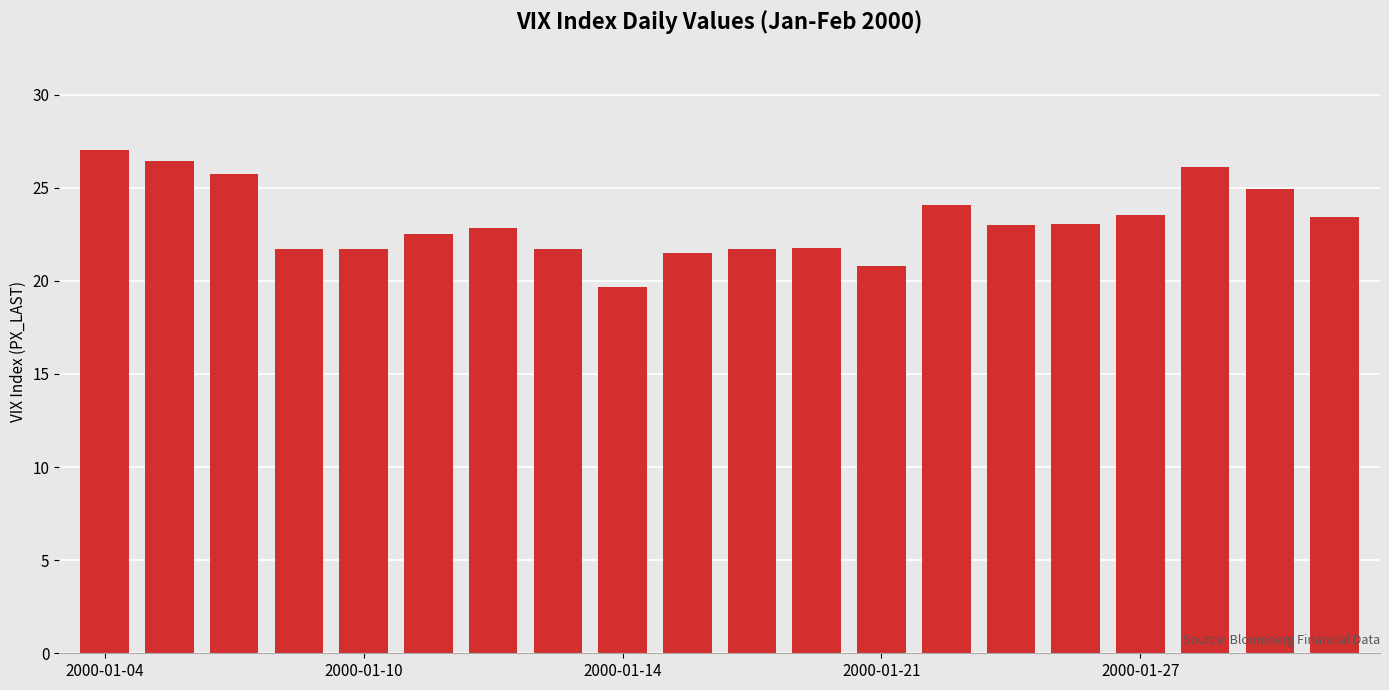

What is the minimum value shown in the chart?

19.7